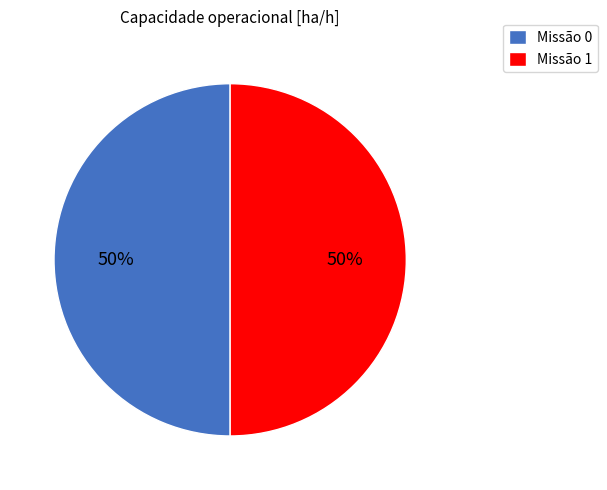

To the nearest percent, what percentage of the pie is Missão 1?

50%